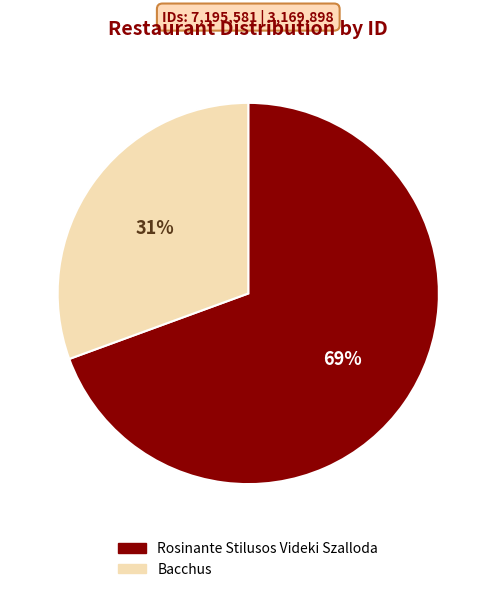

What is the ratio of the value at Bacchus to the value at Rosinante Stilusos Videki Szalloda?

0.4